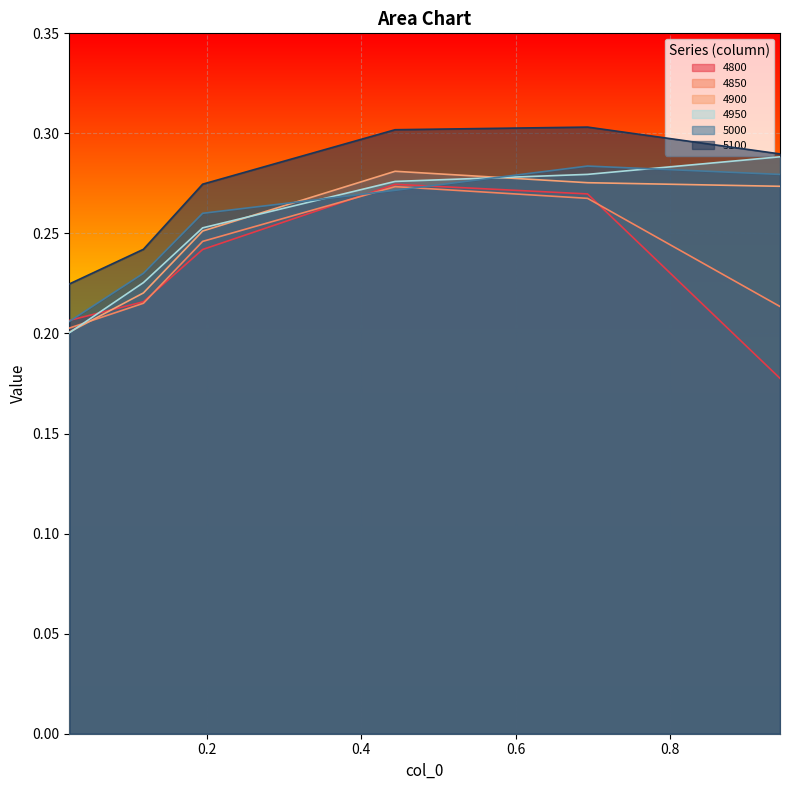

Reading left to right, extract all data points from this chart.

4800: 0.02191780821917808=0.2	0.1178082191780822=0.2	0.1945205479452055=0.2	0.4438356164383562=0.3	0.6931506849315069=0.3	0.9424657534246575=0.2
4850: 0.02191780821917808=0.2	0.1178082191780822=0.2	0.1945205479452055=0.2	0.4438356164383562=0.3	0.6931506849315069=0.3	0.9424657534246575=0.2
4900: 0.02191780821917808=0.2	0.1178082191780822=0.2	0.1945205479452055=0.3	0.4438356164383562=0.3	0.6931506849315069=0.3	0.9424657534246575=0.3
4950: 0.02191780821917808=0.2	0.1178082191780822=0.2	0.1945205479452055=0.3	0.4438356164383562=0.3	0.6931506849315069=0.3	0.9424657534246575=0.3
5000: 0.02191780821917808=0.2	0.1178082191780822=0.2	0.1945205479452055=0.3	0.4438356164383562=0.3	0.6931506849315069=0.3	0.9424657534246575=0.3
5100: 0.02191780821917808=0.2	0.1178082191780822=0.2	0.1945205479452055=0.3	0.4438356164383562=0.3	0.6931506849315069=0.3	0.9424657534246575=0.3